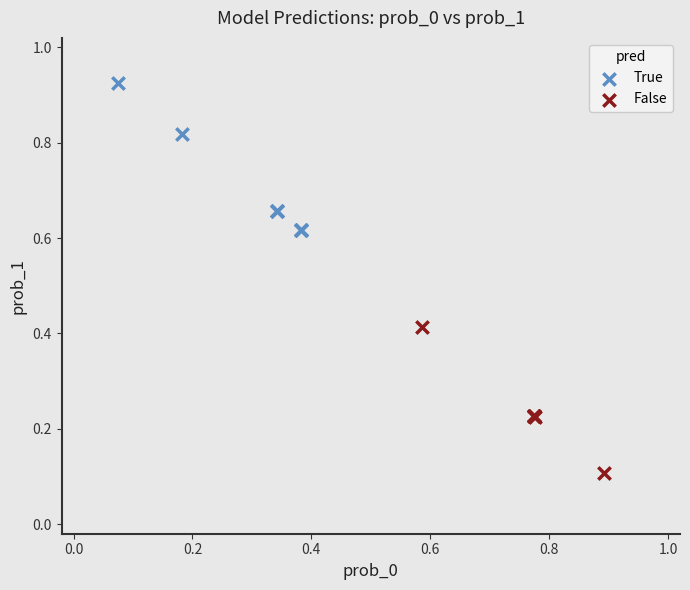

Which series contains the highest Y value?

True